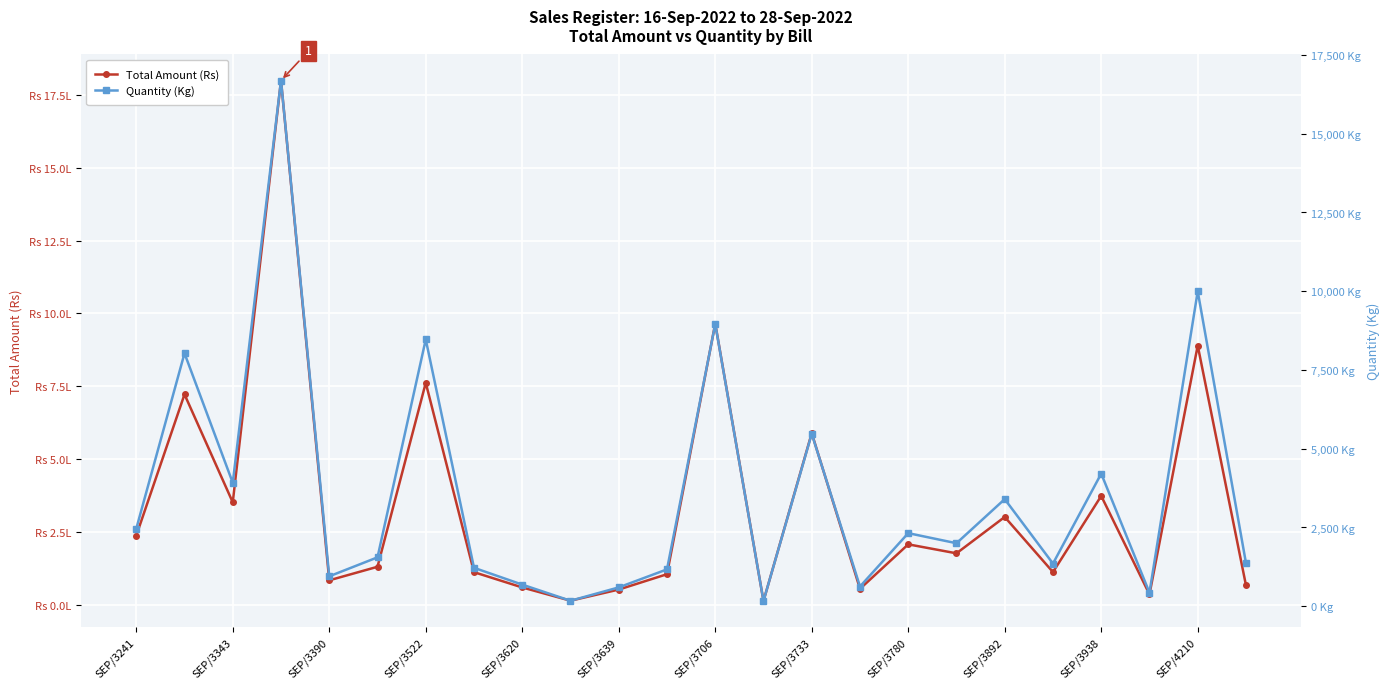

True or false: Total Amount (Rs) has more than 1 points higher than both neighbors.

True